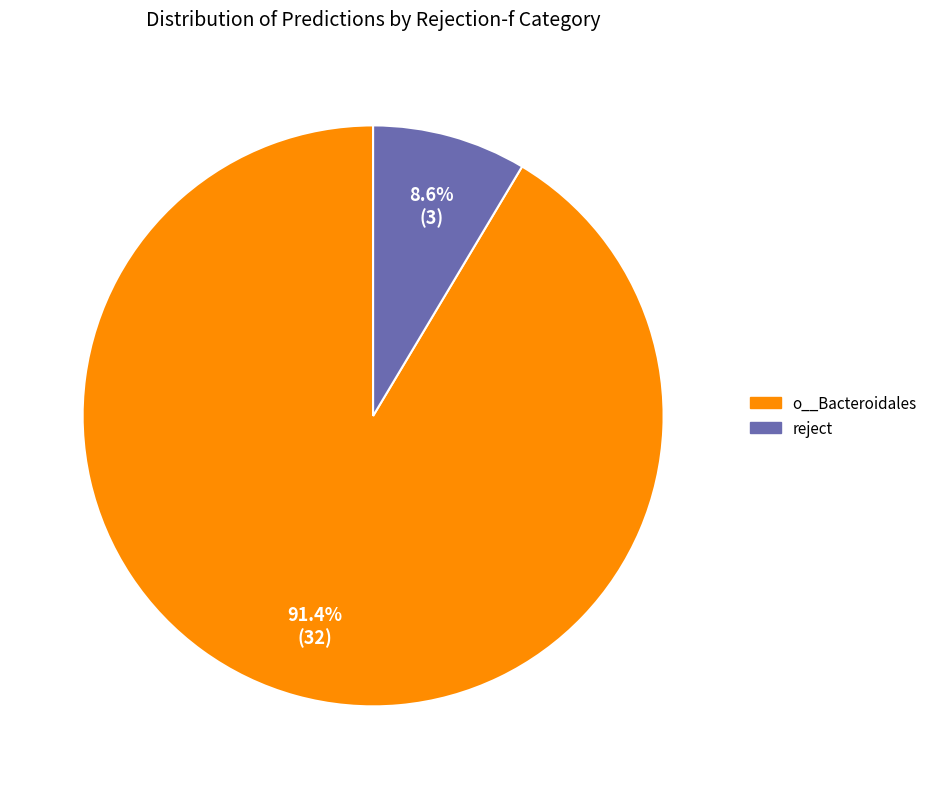

Is there a majority slice in this chart?

Yes